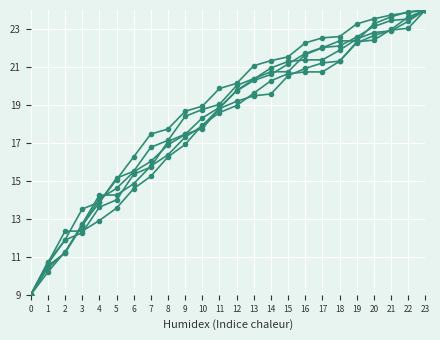

What is the total value across all series at 18?

131.6